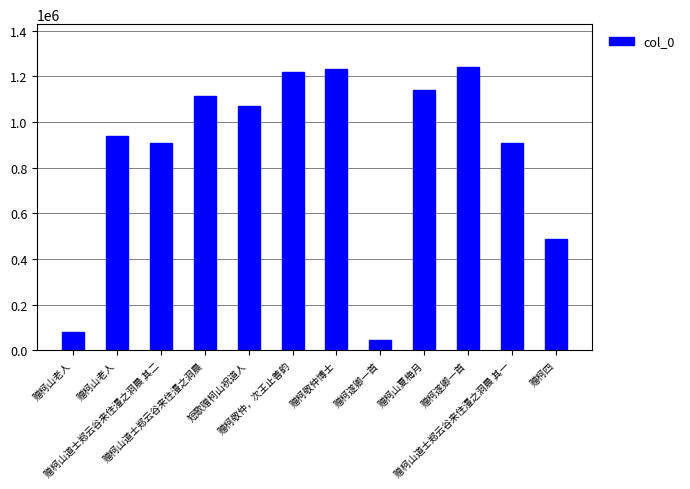

How many series are shown in this chart?

1